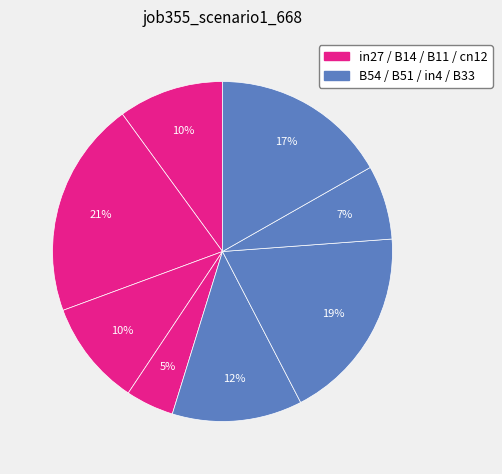

Count the number of slices in the pie.

8